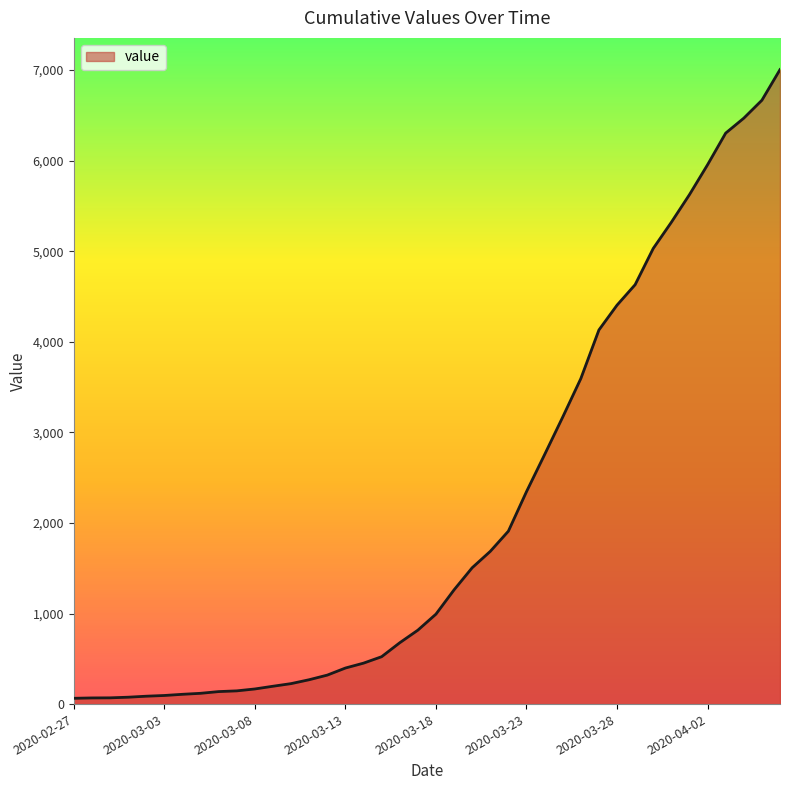

At which category does the chart reach its minimum across all series?

2020-02-27